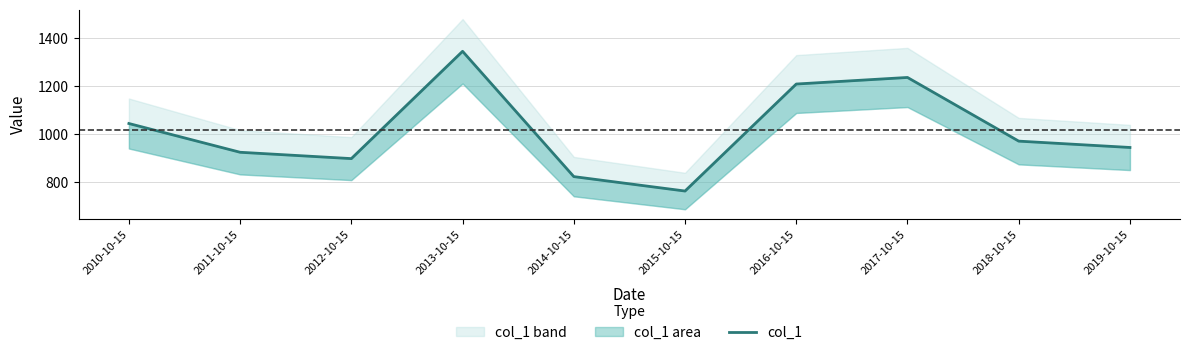

True or false: there are more than 1 points higher than both neighbors.

True